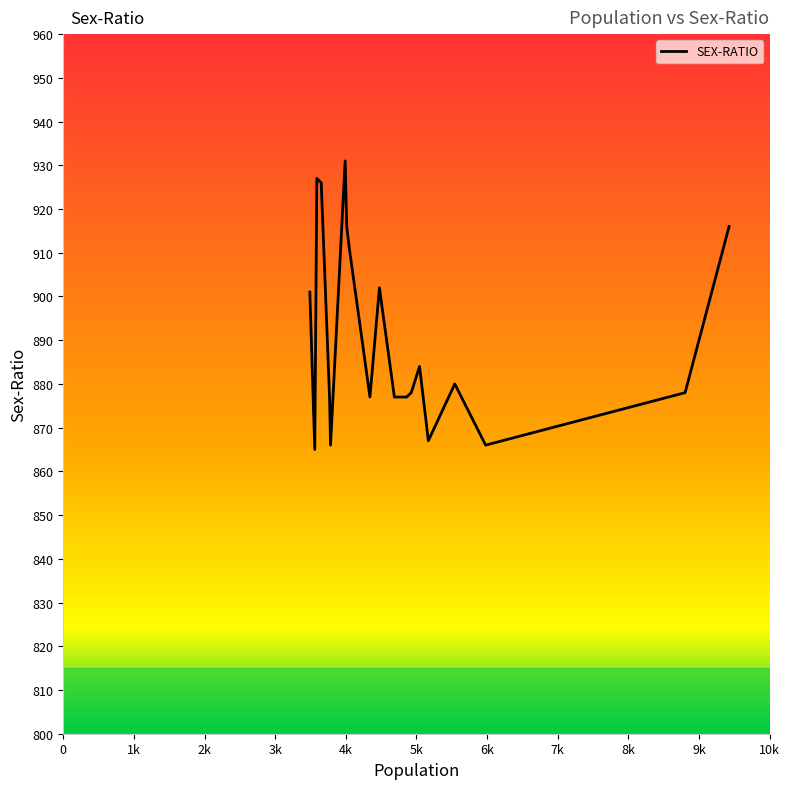

Count the number of categories in the chart.

20